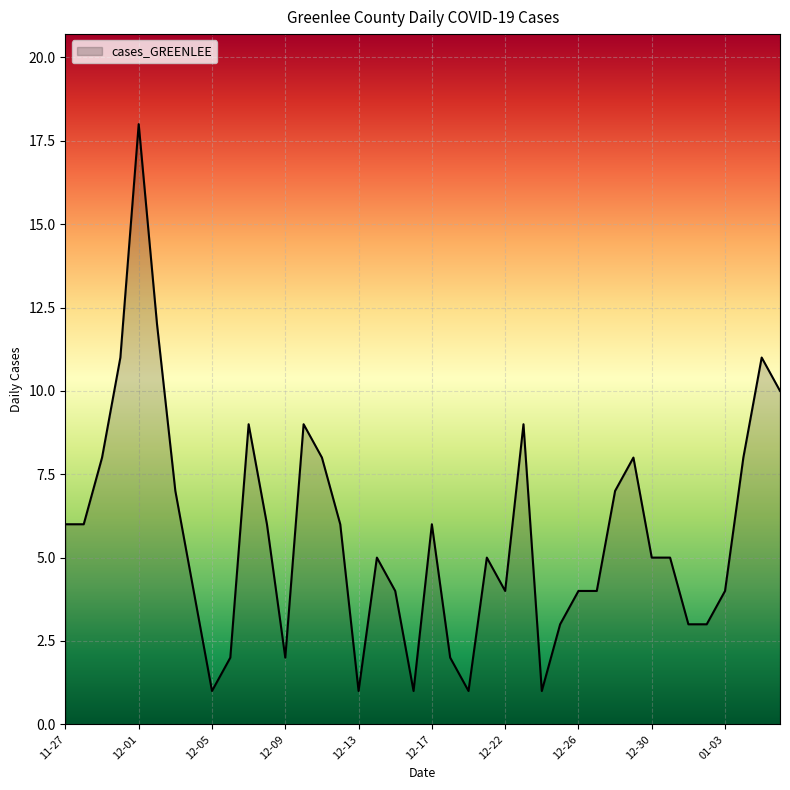

What is the greatest value displayed?

18